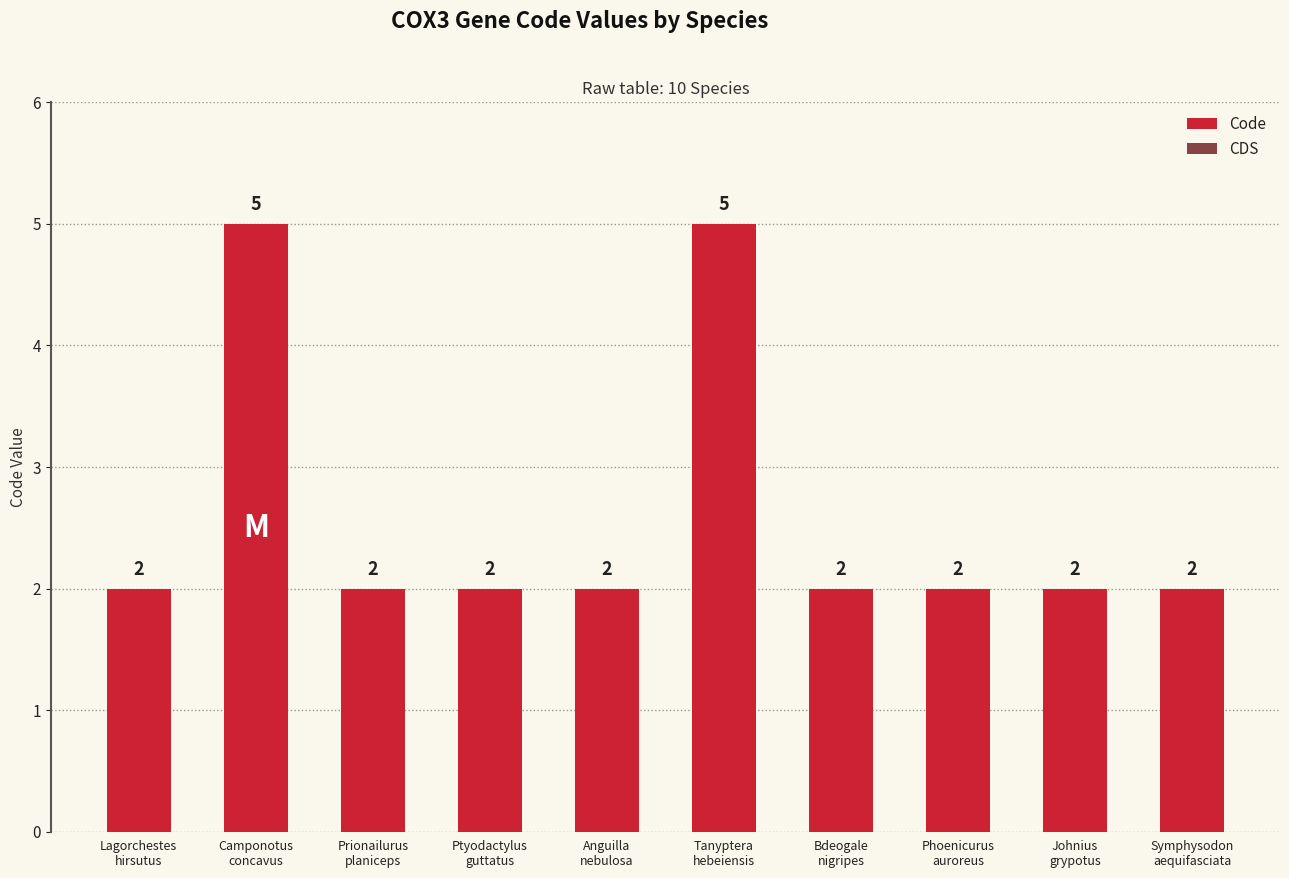

What is the difference between the second highest and minimum values?

3